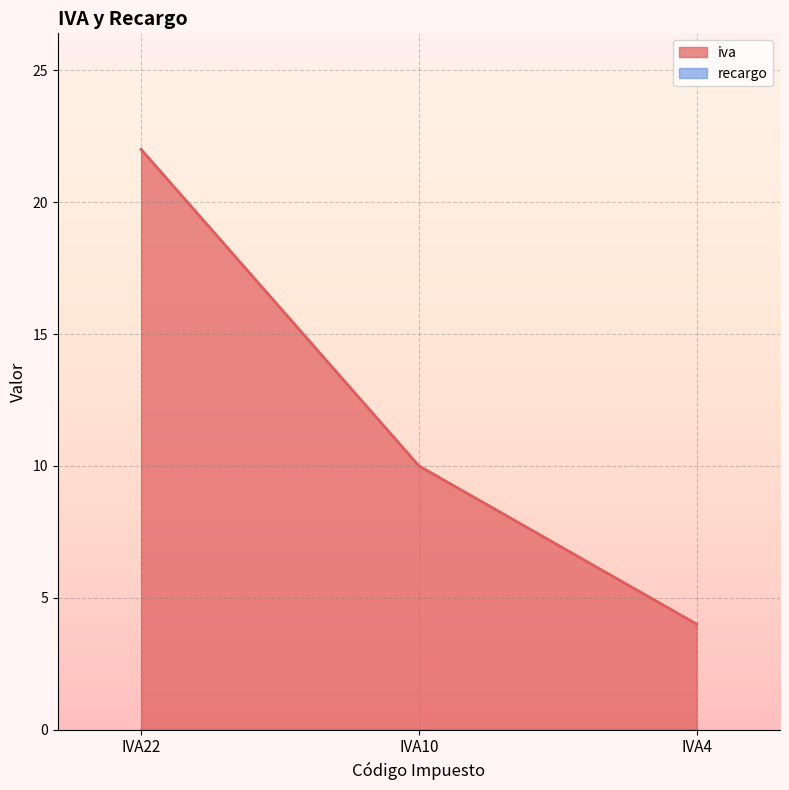

How many distinct data groups are displayed?

2